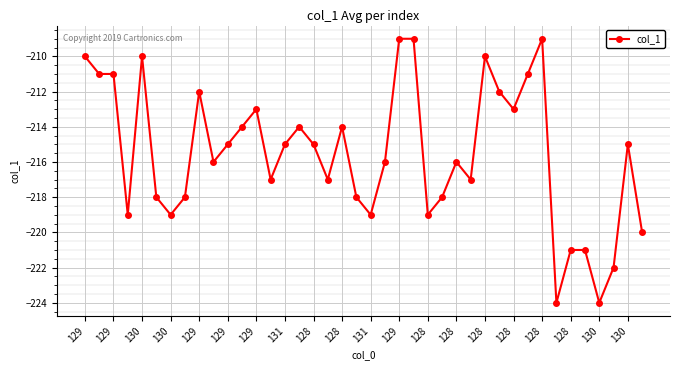

What is the greatest value displayed?

-209